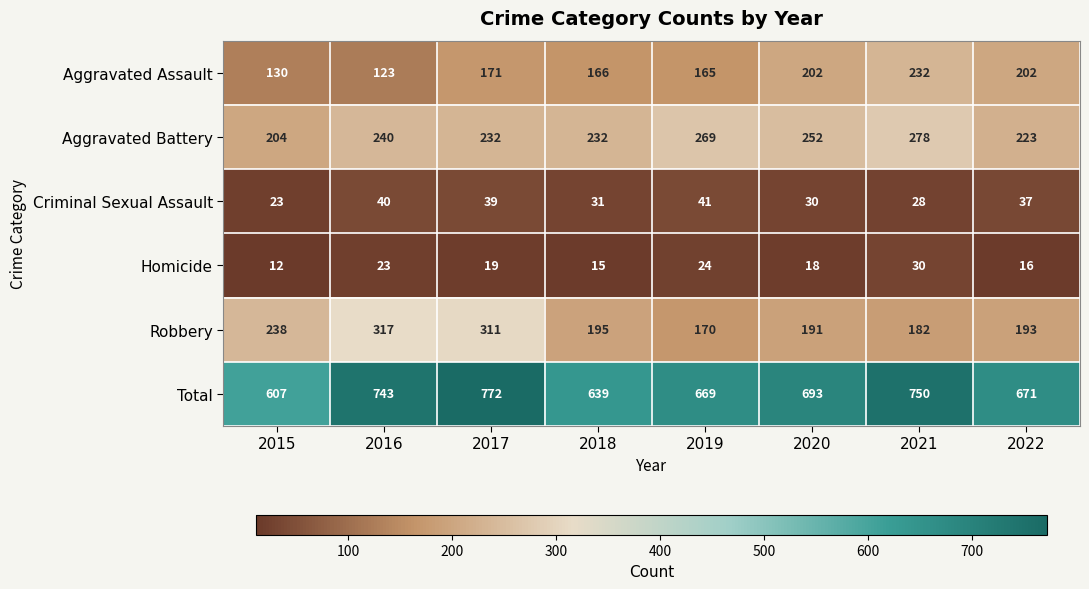

Which category has the lowest value in the Aggravated Battery series?

2015